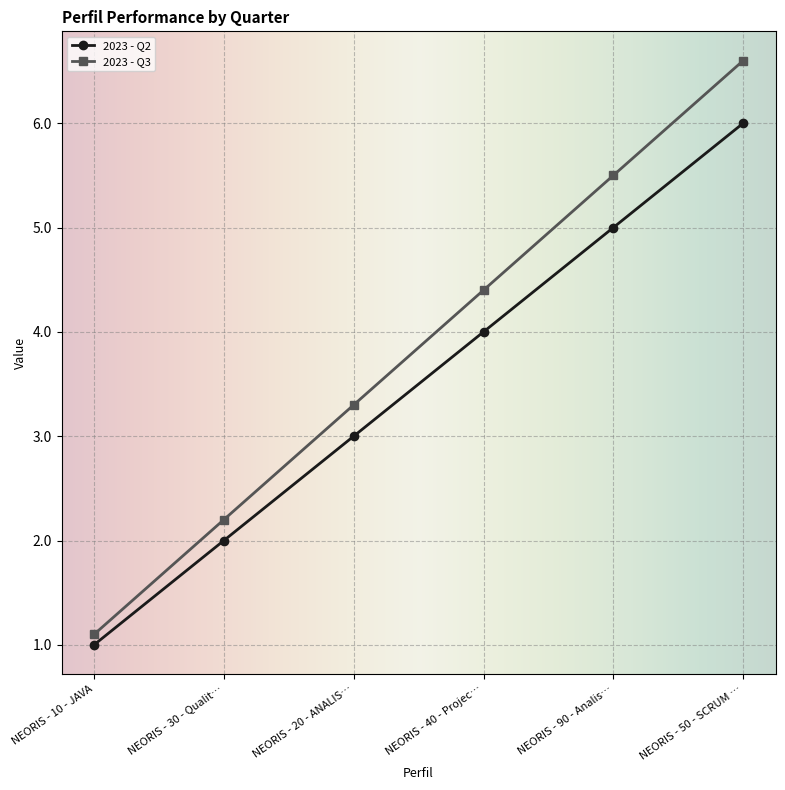

Rank the series by their maximum value, from highest to lowest.

2023 - Q3, 2023 - Q2